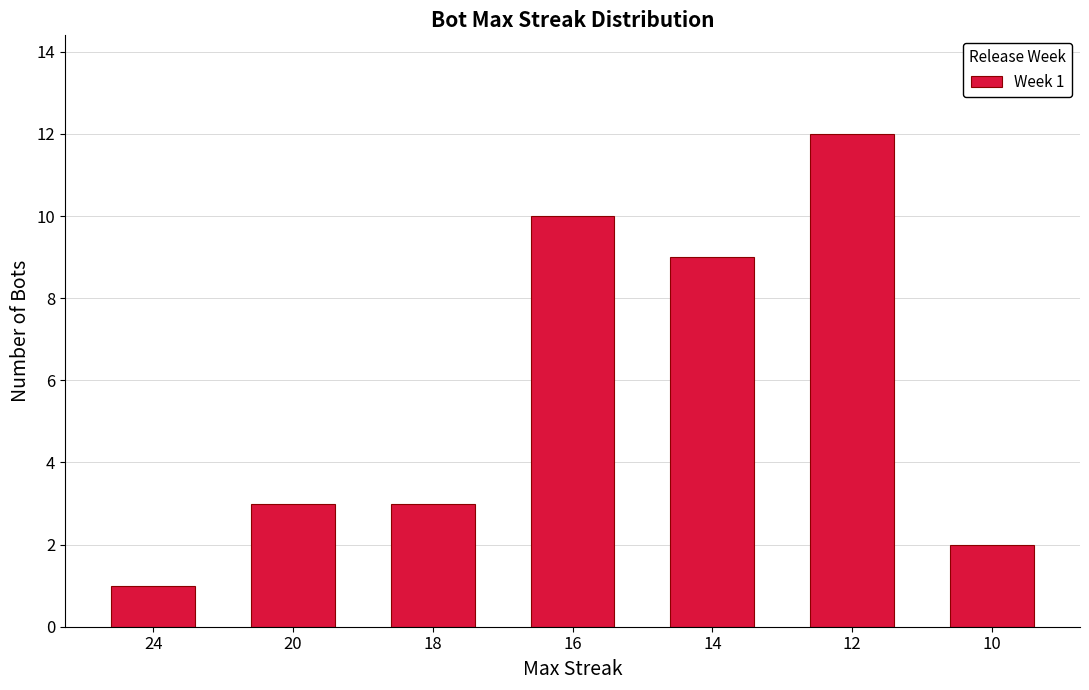

True or false: the data shows 1 at 24.

True